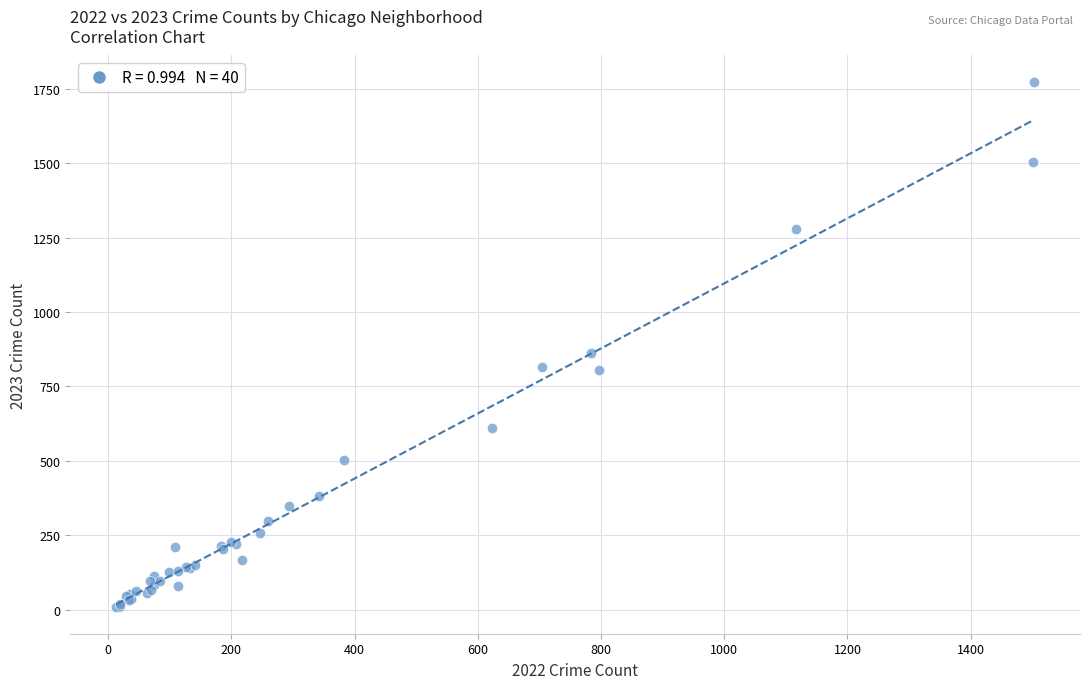

What Y value in the scatter plot is closest to 890?

863